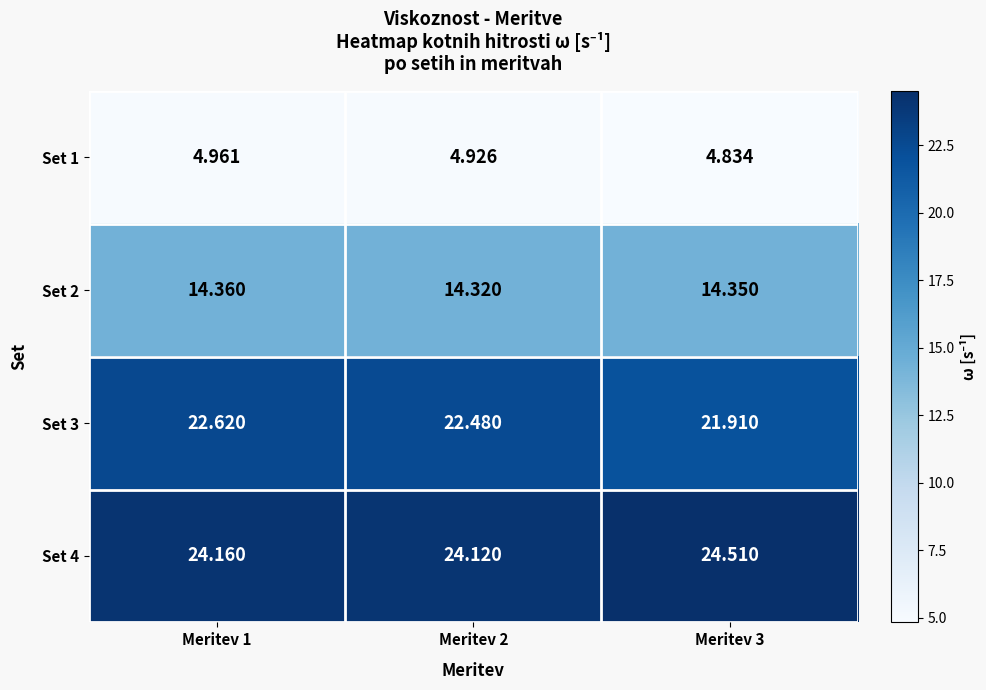

Is the value of Set 3 at Meritev 3 greater than the value of Set 4 at Meritev 1?

No